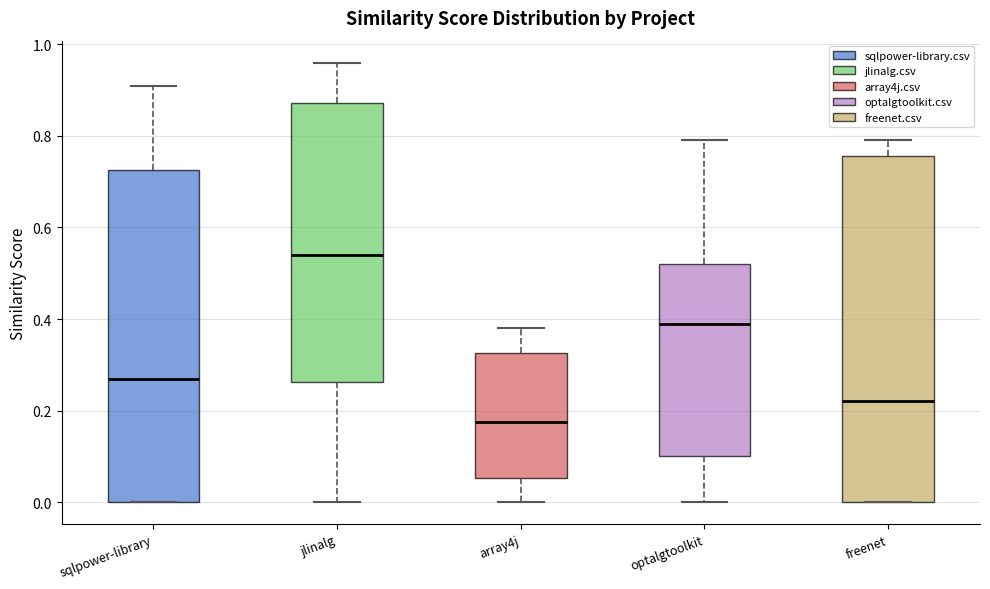

Which box is the tallest, from its lower edge to its upper edge?

freenet